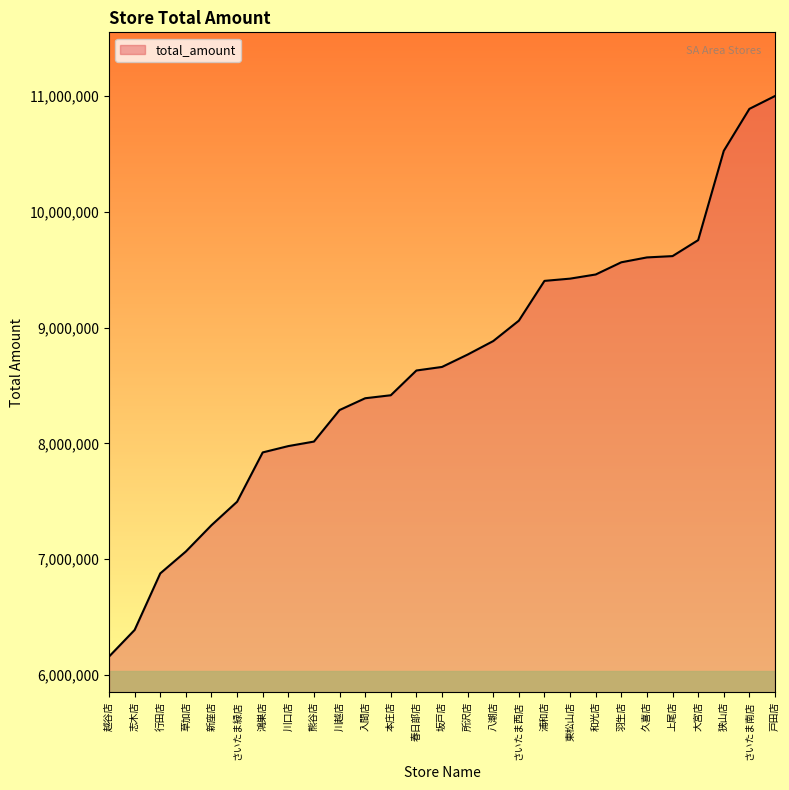

What is the difference between the maximum and minimum values?

4842465